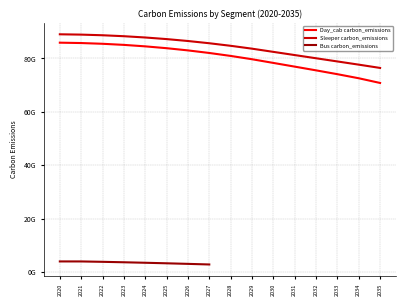

Which has a higher value, 2027 or 2025?

2025